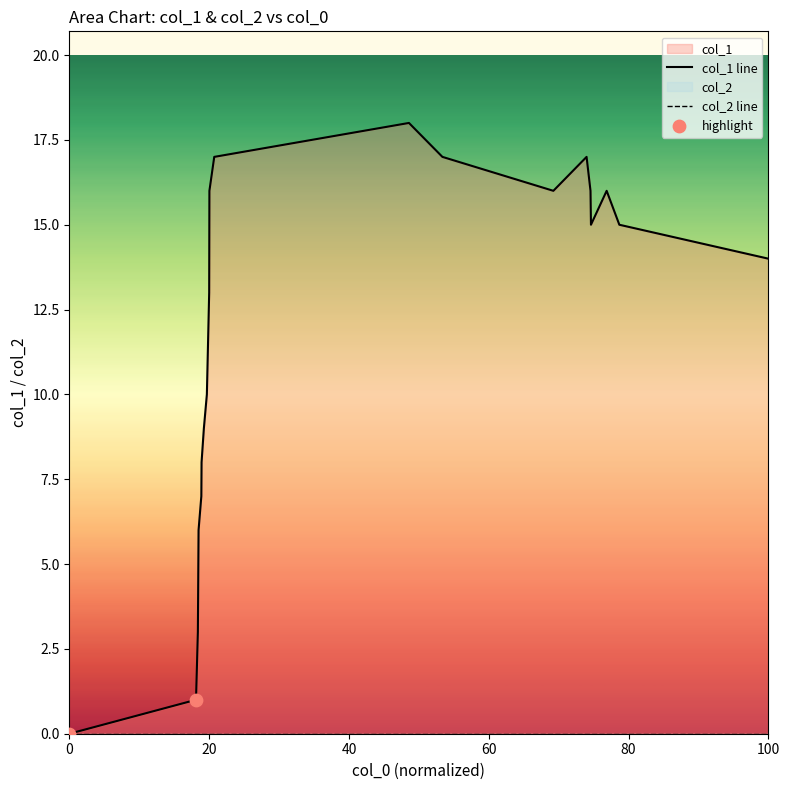

Between 1541632668 and 1541708286, which is larger?

1541708286